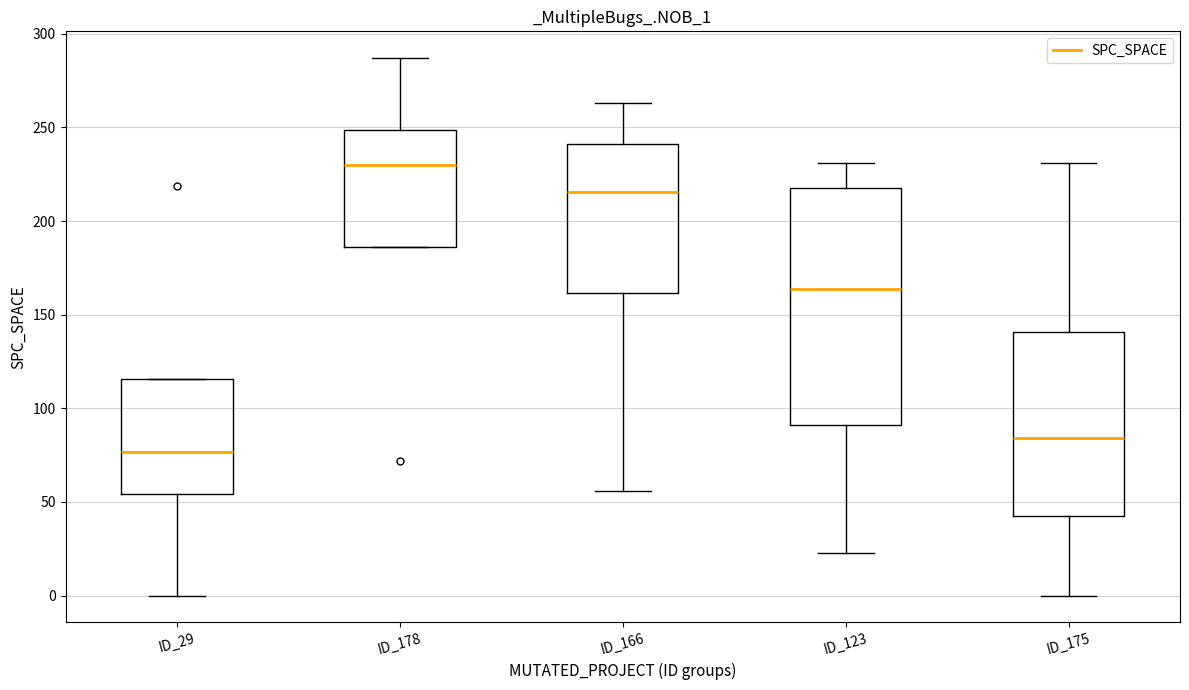

Reading left to right, read every box against the y-axis: the position of its median line, the range the box covers, and the ends of its whiskers. The values are not printed on the chart, so give them approximately, as read against the axis.

ID_29: median 75, box 55 to 115, whiskers 0 to 115
ID_178: median 230, box 185 to 250, whiskers 185 to 285
ID_166: median 215, box 160 to 240, whiskers 55 to 265
ID_123: median 165, box 90 to 220, whiskers 25 to 230
ID_175: median 85, box 45 to 140, whiskers 0 to 230